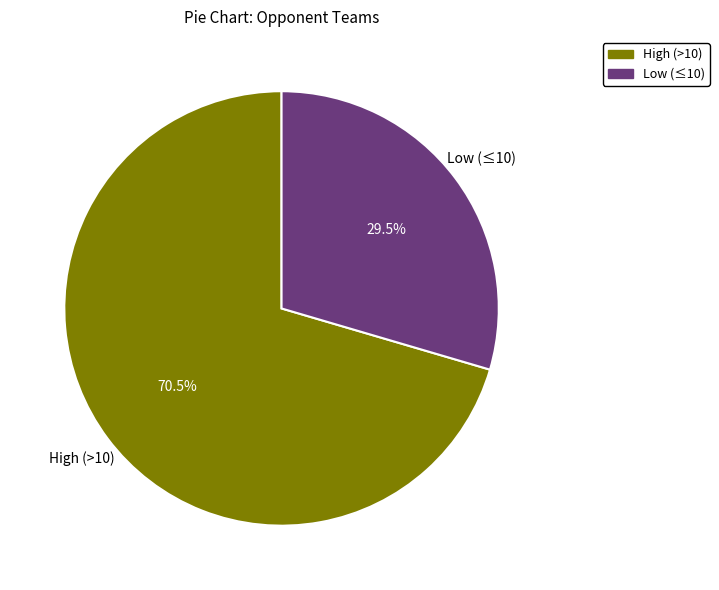

Is there a majority slice in this chart?

Yes